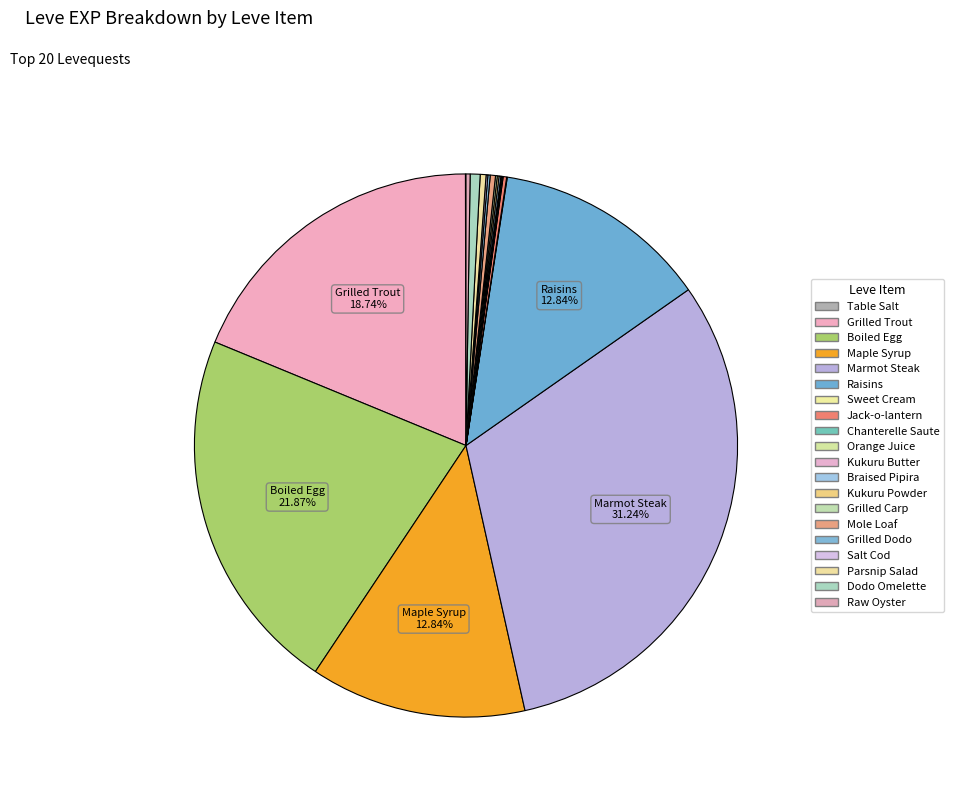

To the nearest percent, what is the difference between the largest and smallest slice percentages?

31%